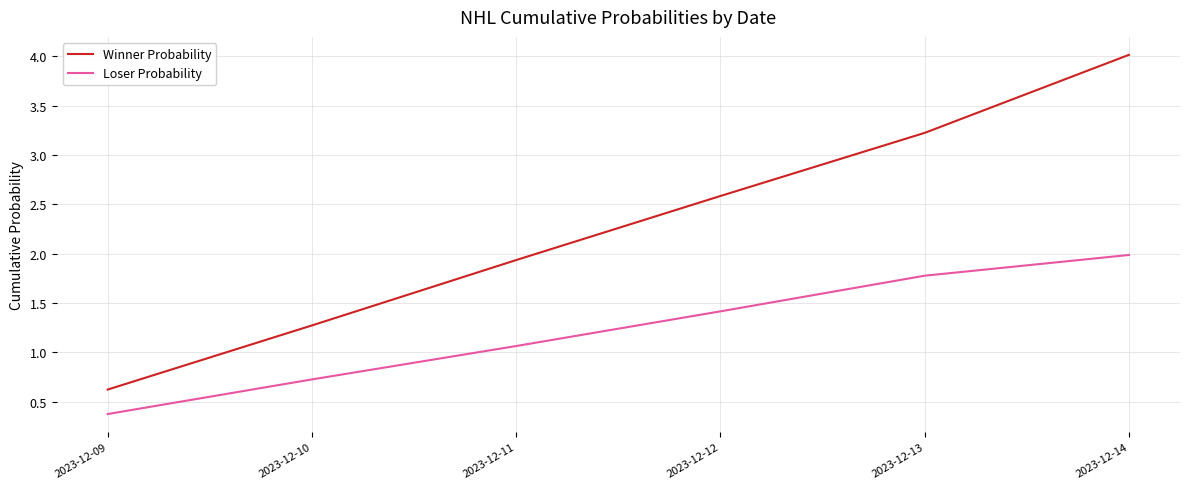

Does the chart display data point markers on the line(s)?

No